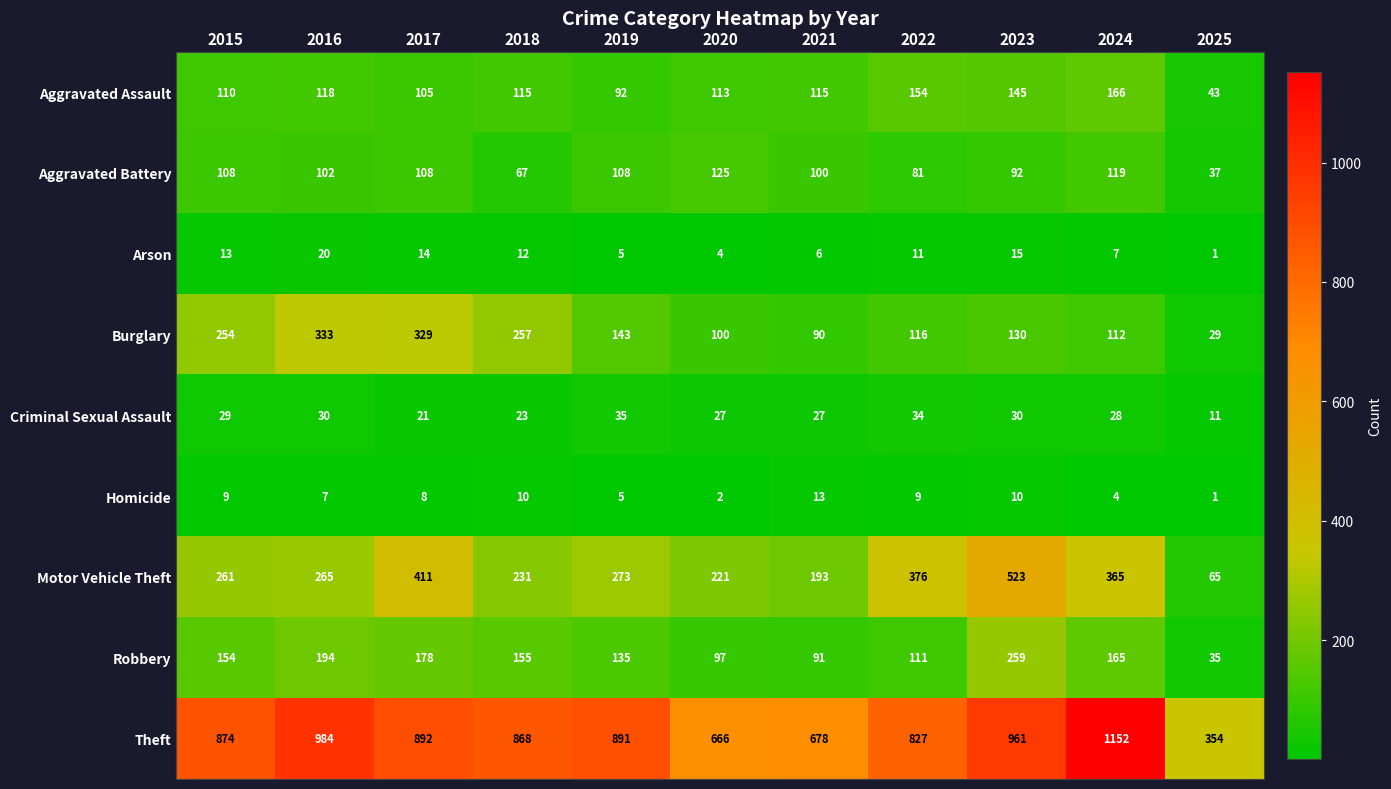

Is it true that Motor Vehicle Theft equals 65 at 2025?

True